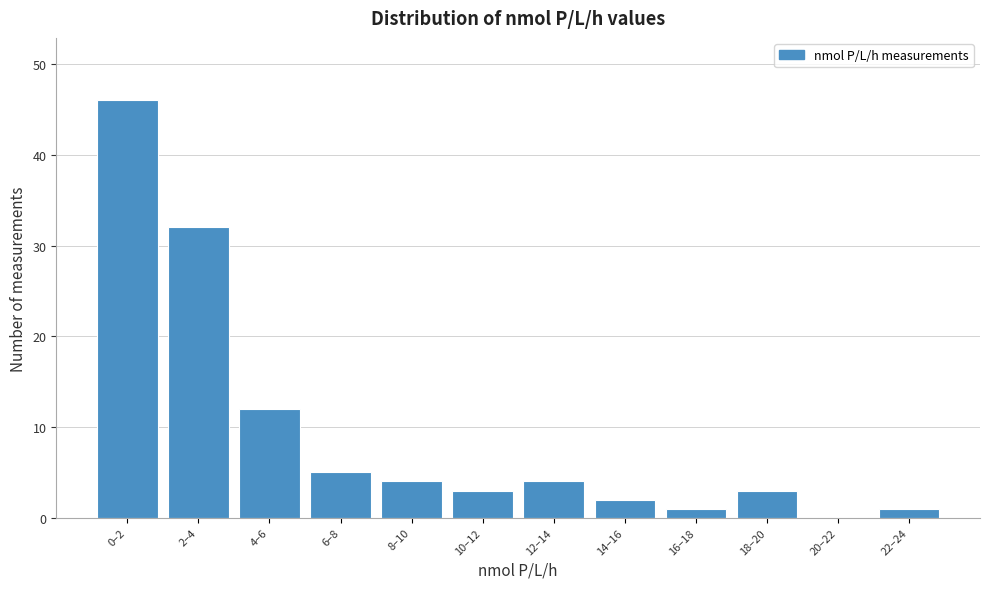

Reading right to left, what are all the values shown in this chart?

22–24=1	20–22=0	18–20=3	16–18=1	14–16=2	12–14=4	10–12=3	8–10=4	6–8=5	4–6=12	2–4=32	0–2=46